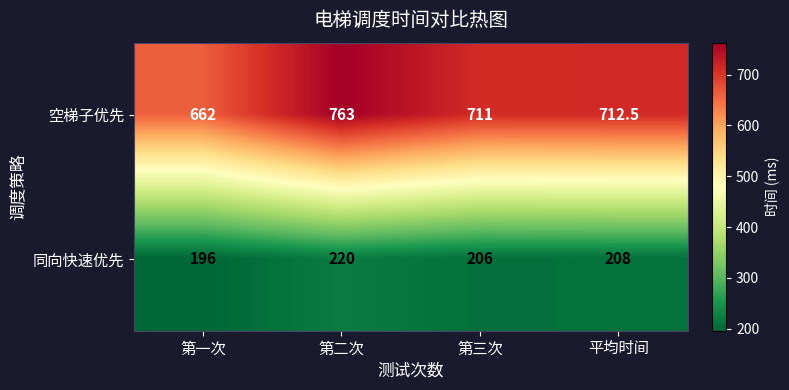

How many categories are shown in the chart?

4